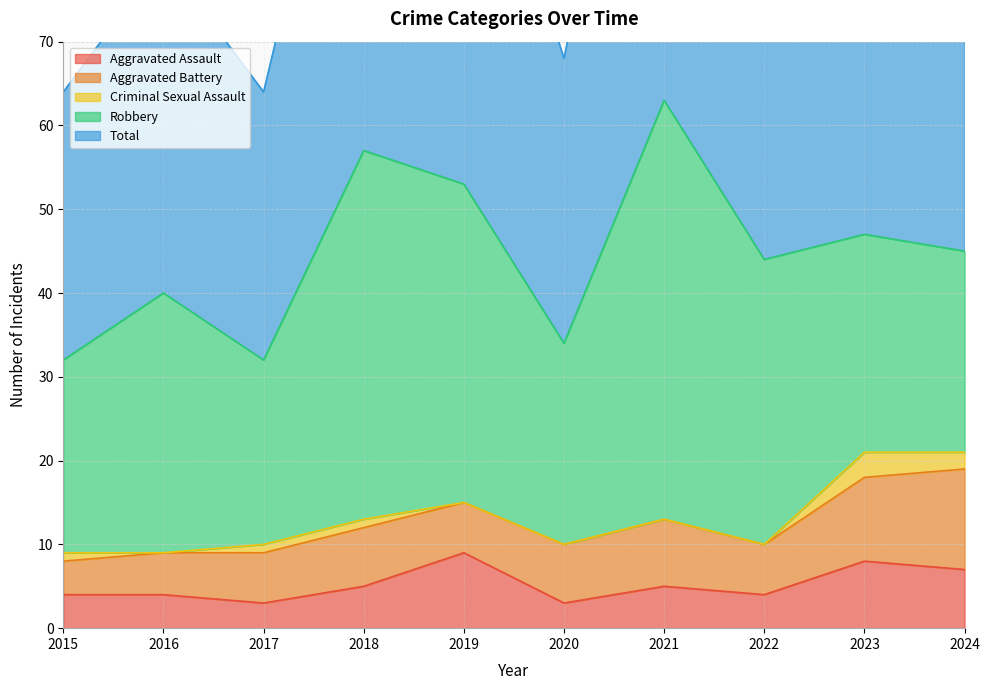

What are all the series names shown in the legend?

Aggravated Assault, Aggravated Battery, Criminal Sexual Assault, Robbery, Total